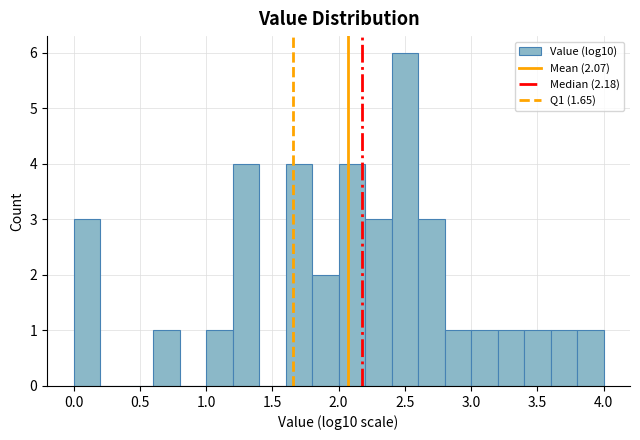

How tall is the bar that spans 2.0 to 2.2 on the x-axis? The values are not printed on the chart, so give them approximately, as read against the axis.

4